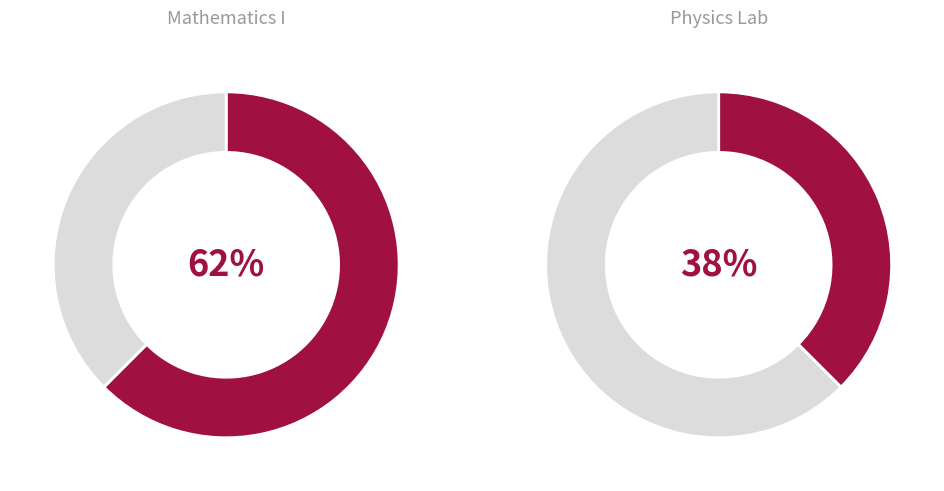

What percentage is the Mathematics I slice, to the nearest percent?

62%